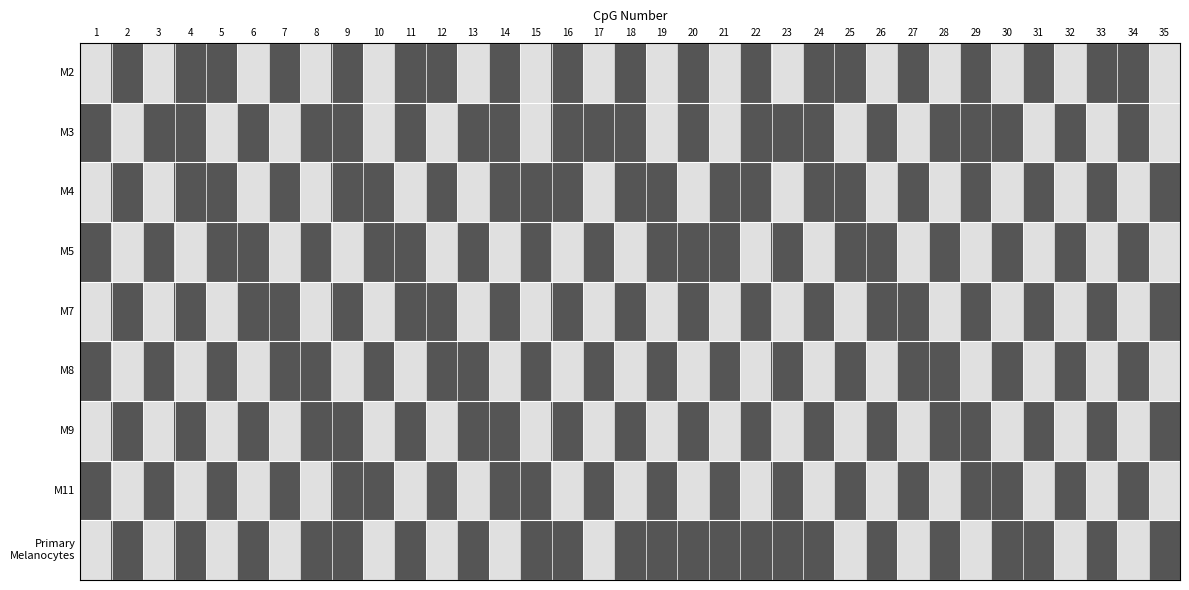

What is the total value across all series at 26?

5